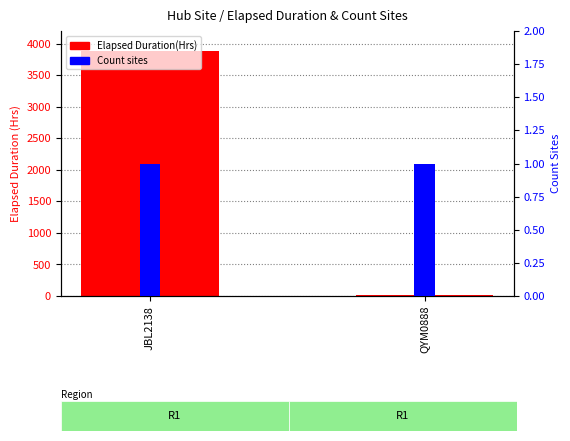

What is the difference between the maximum and minimum values in the Elapsed Duration(Hrs) series?

3860.5